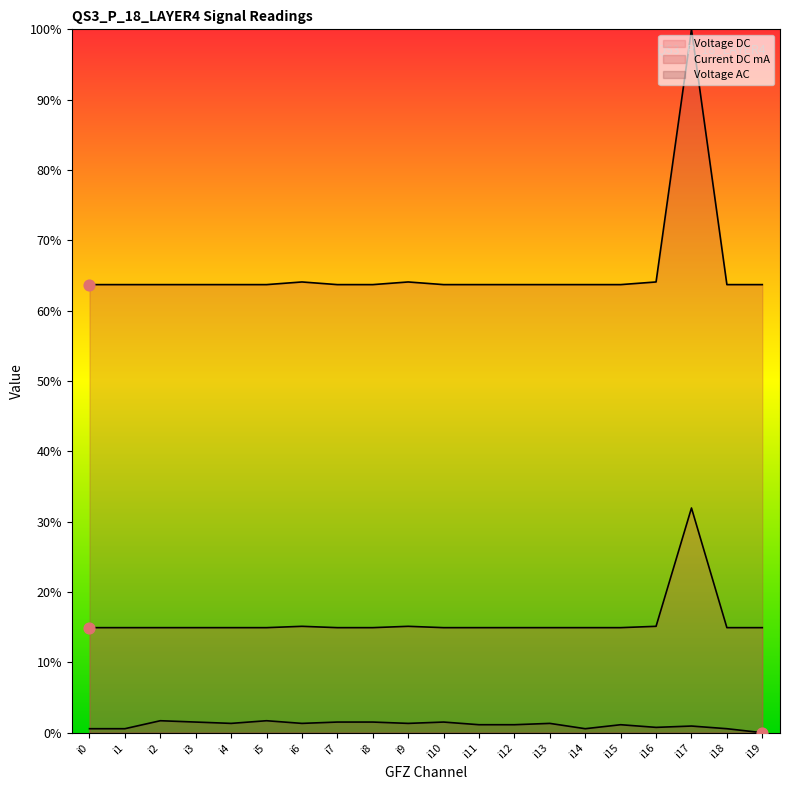

What are all the series names shown in the legend?

Voltage DC, Current DC mA, Voltage AC